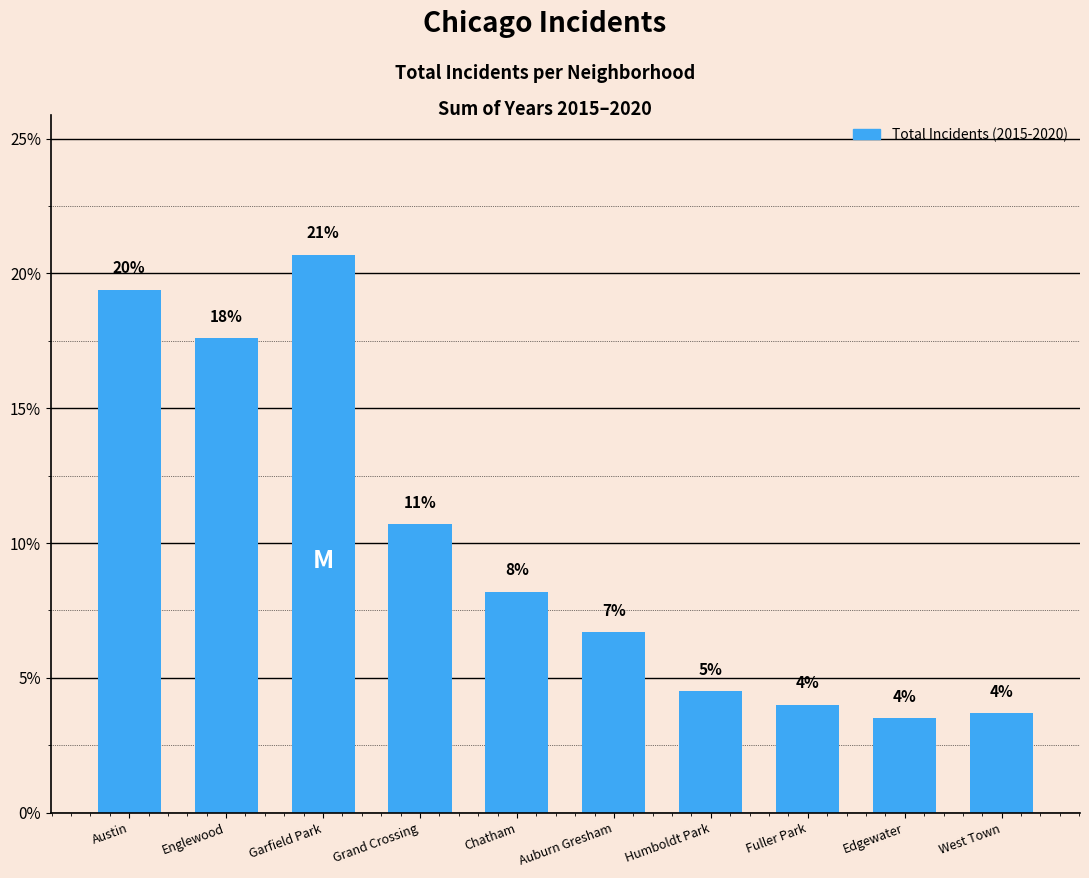

Are the bars grouped side by side (vs. stacked)?

No